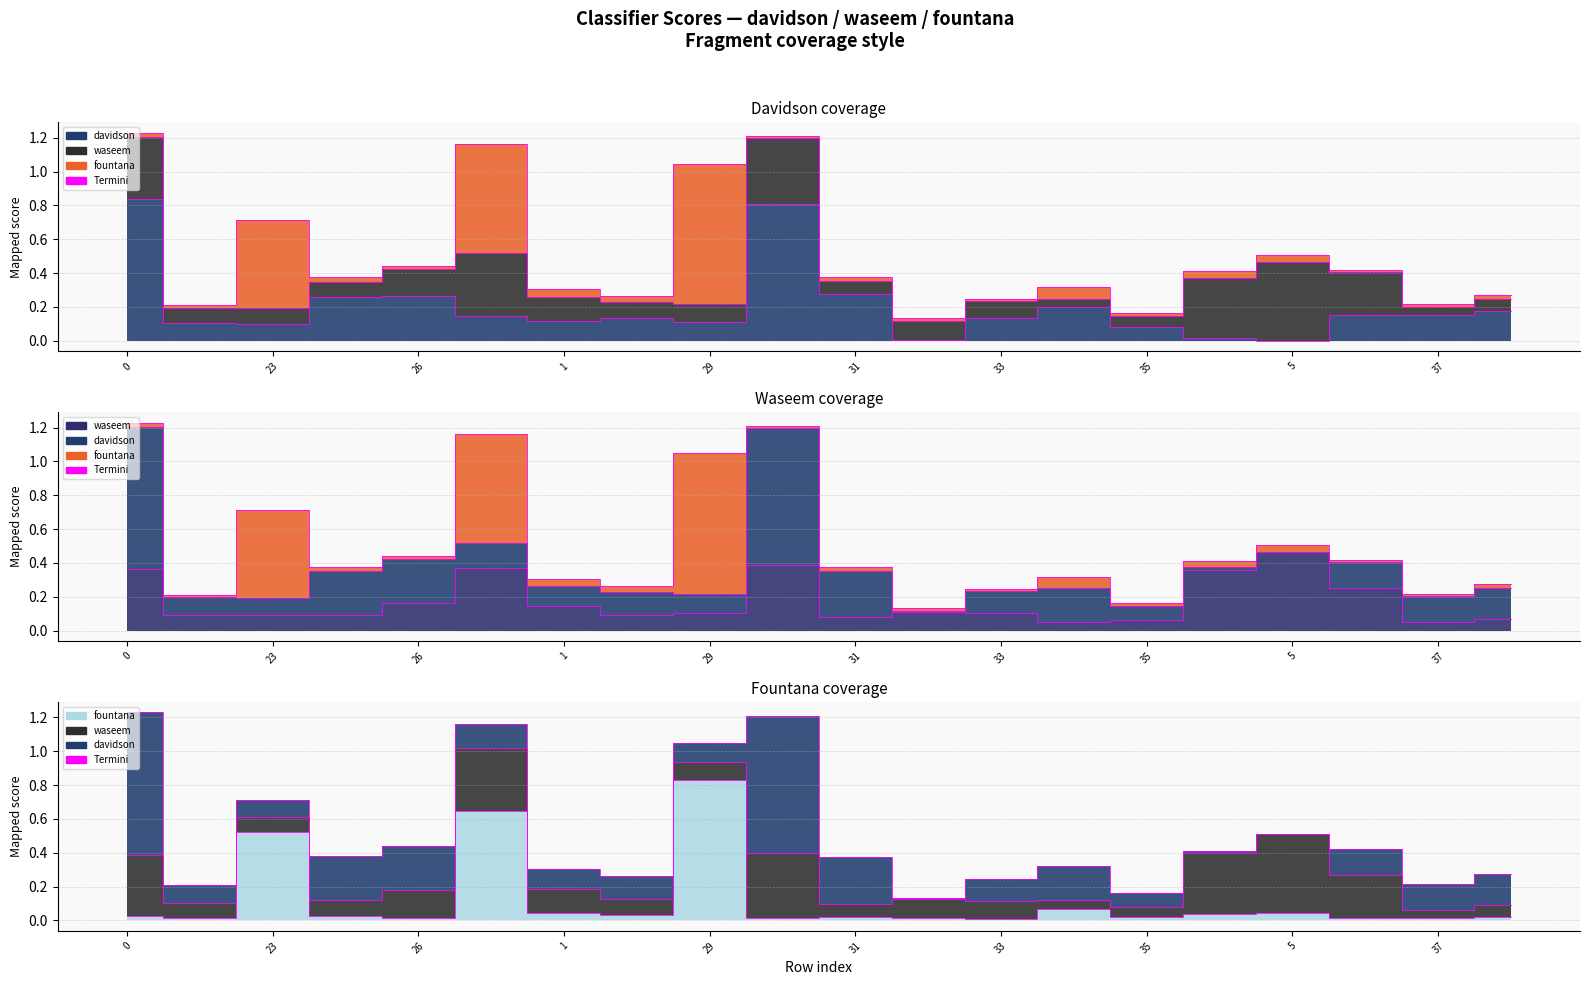

Which series has the widest spread of values?

davidson